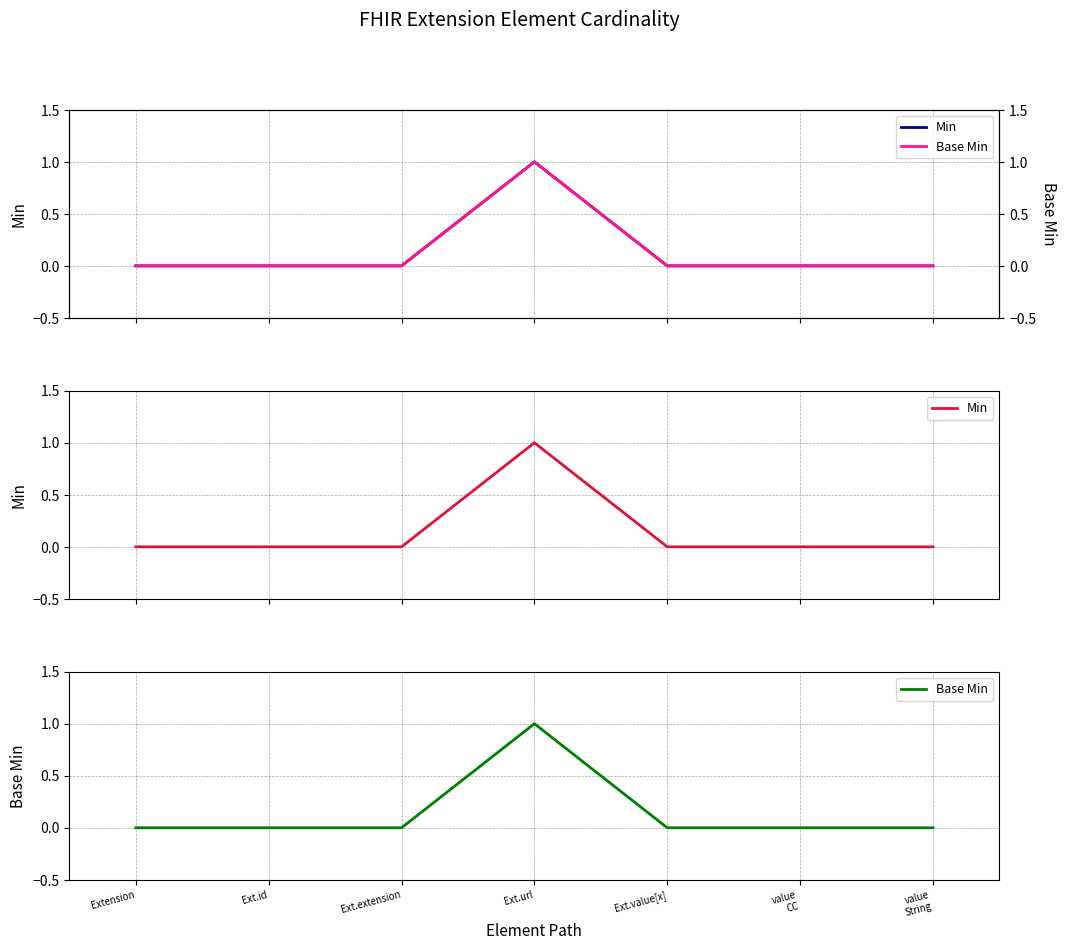

True or false: Min has more than 0 interior local peaks.

True